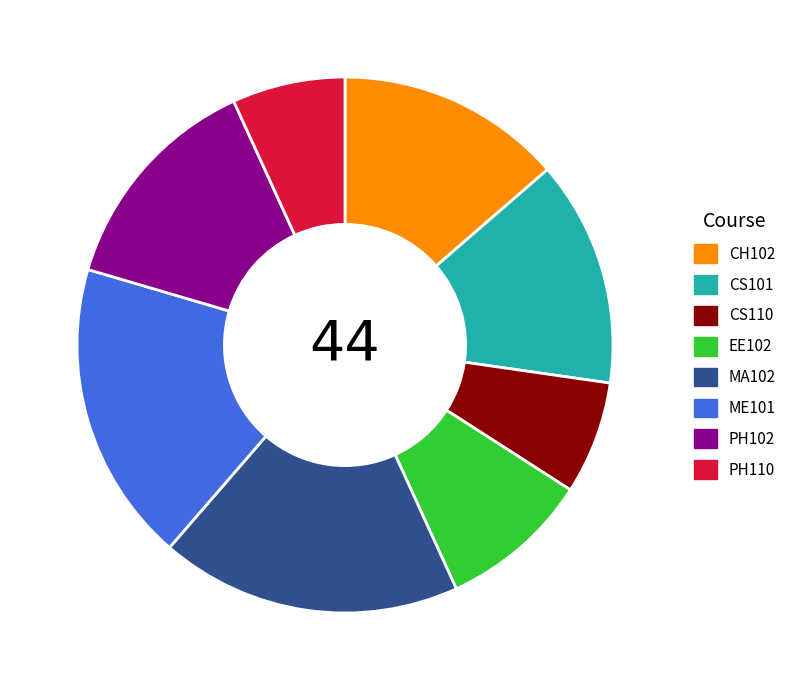

True or false: PH102 accounts for 14% of the total.

True